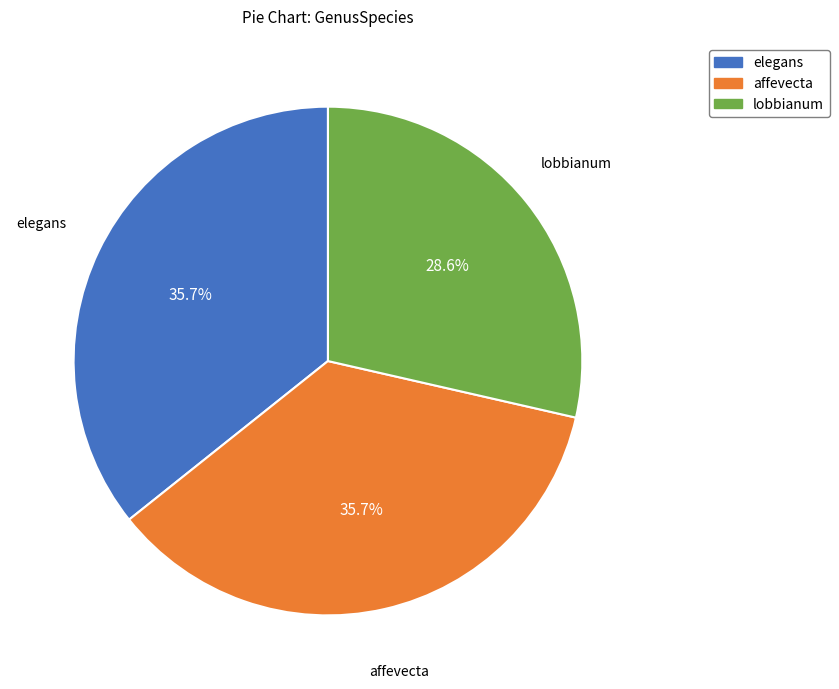

What percentage is NOT represented by affevecta?

64.3%